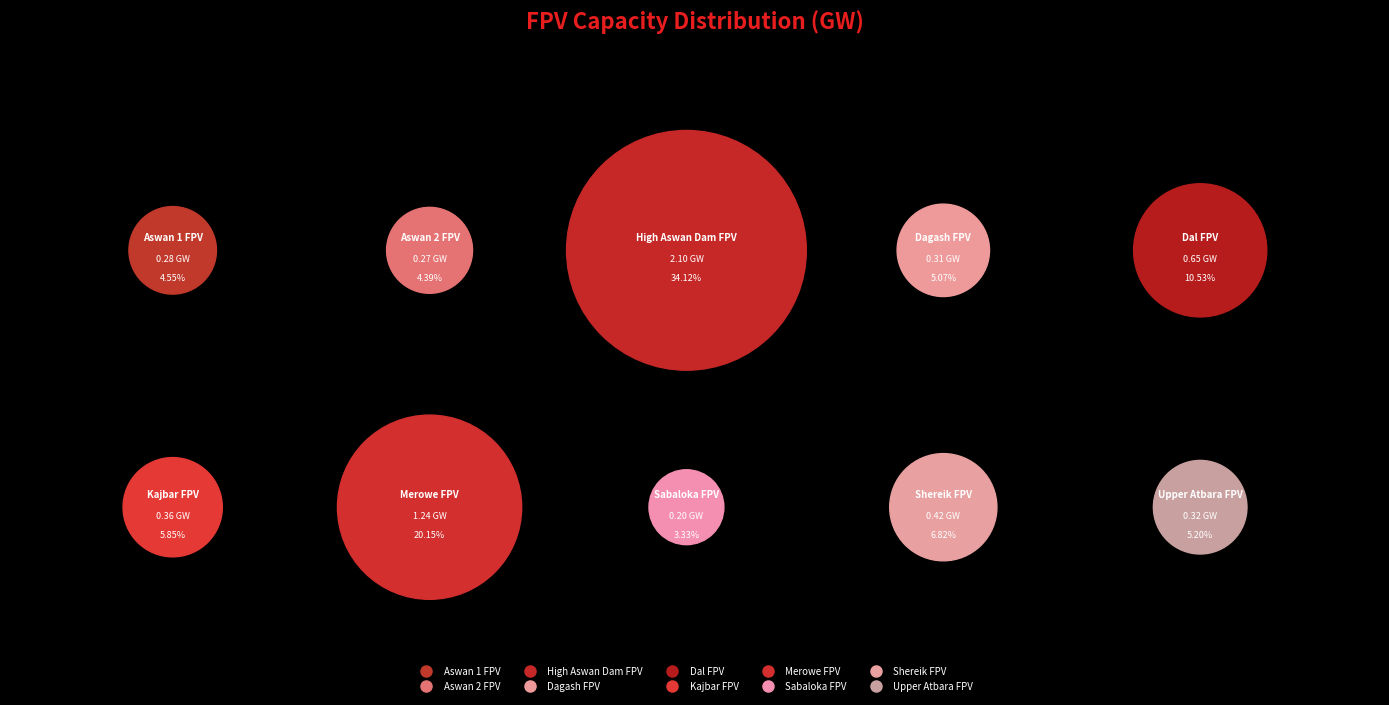

What percentage is the Dal FPV slice, to the nearest percent?

11%